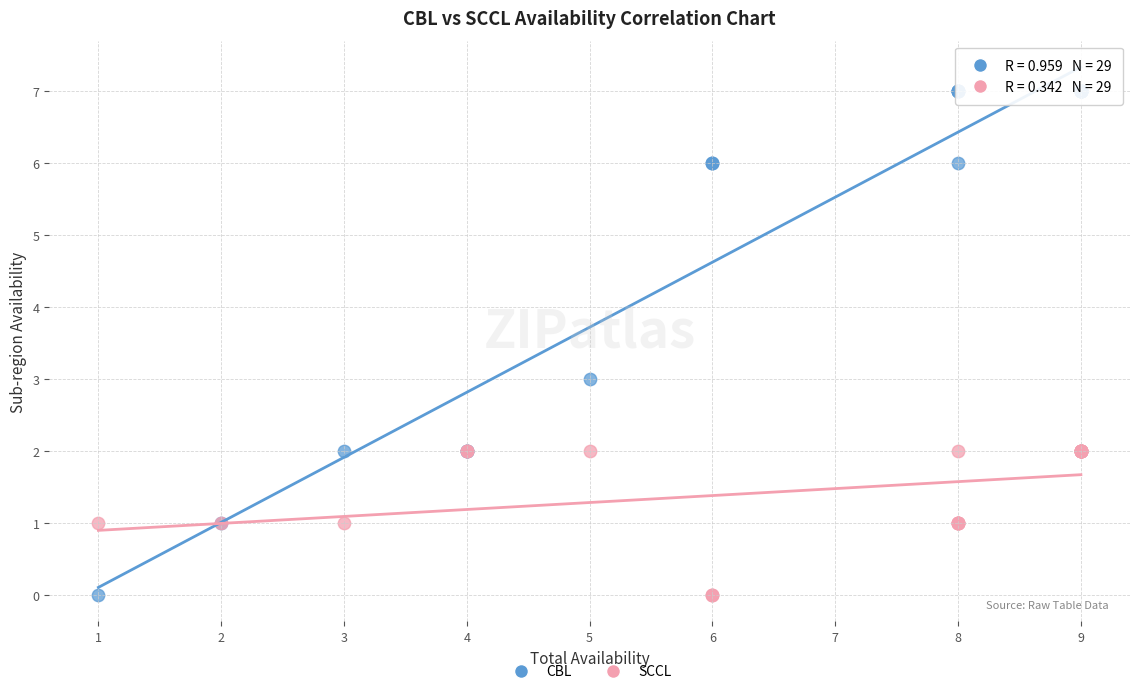

Which series reaches the maximum Y coordinate?

CBL